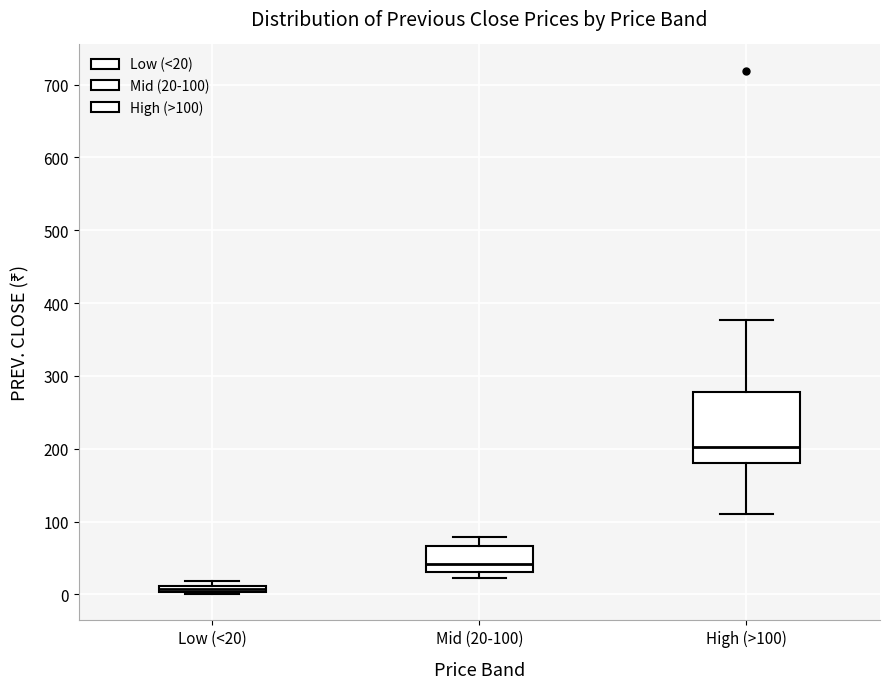

Where is the upper edge of the box for Low (<20) on the y-axis? The values are not printed on the chart, so give them approximately, as read against the axis.

10